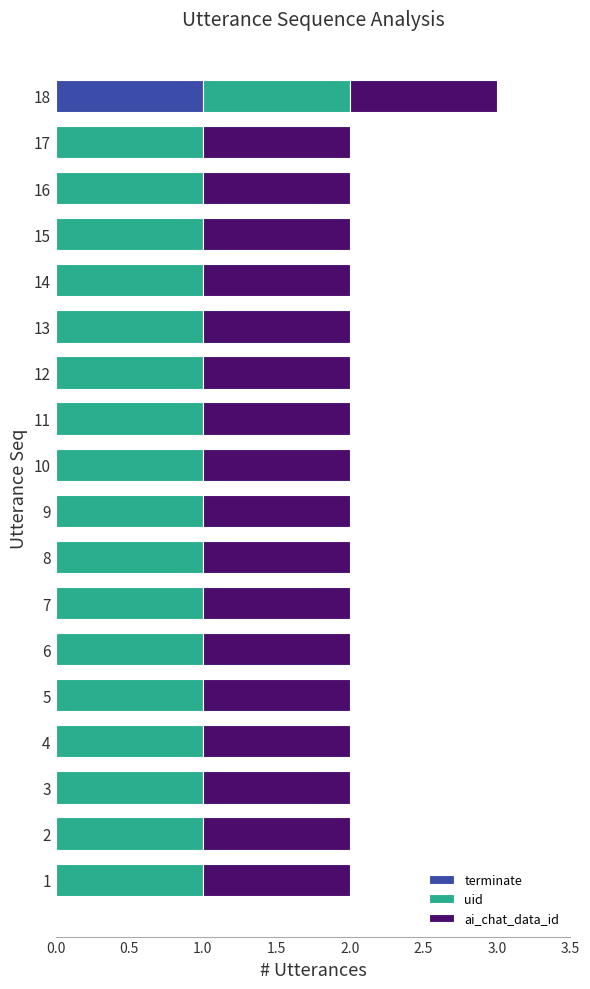

True or false: terminate has a value of 0 at 11.

True